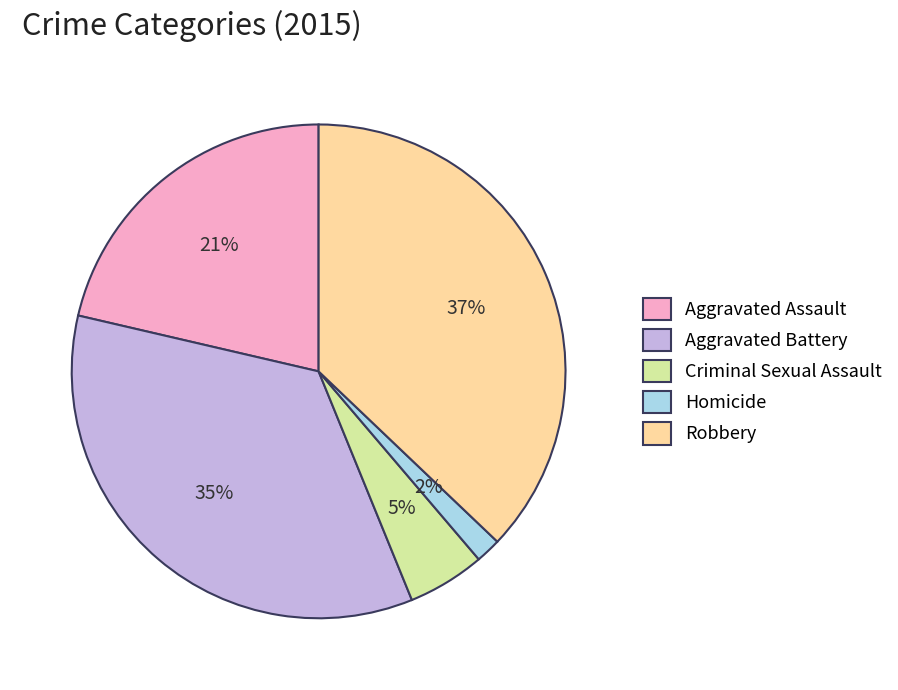

How many slices are in this pie chart?

5